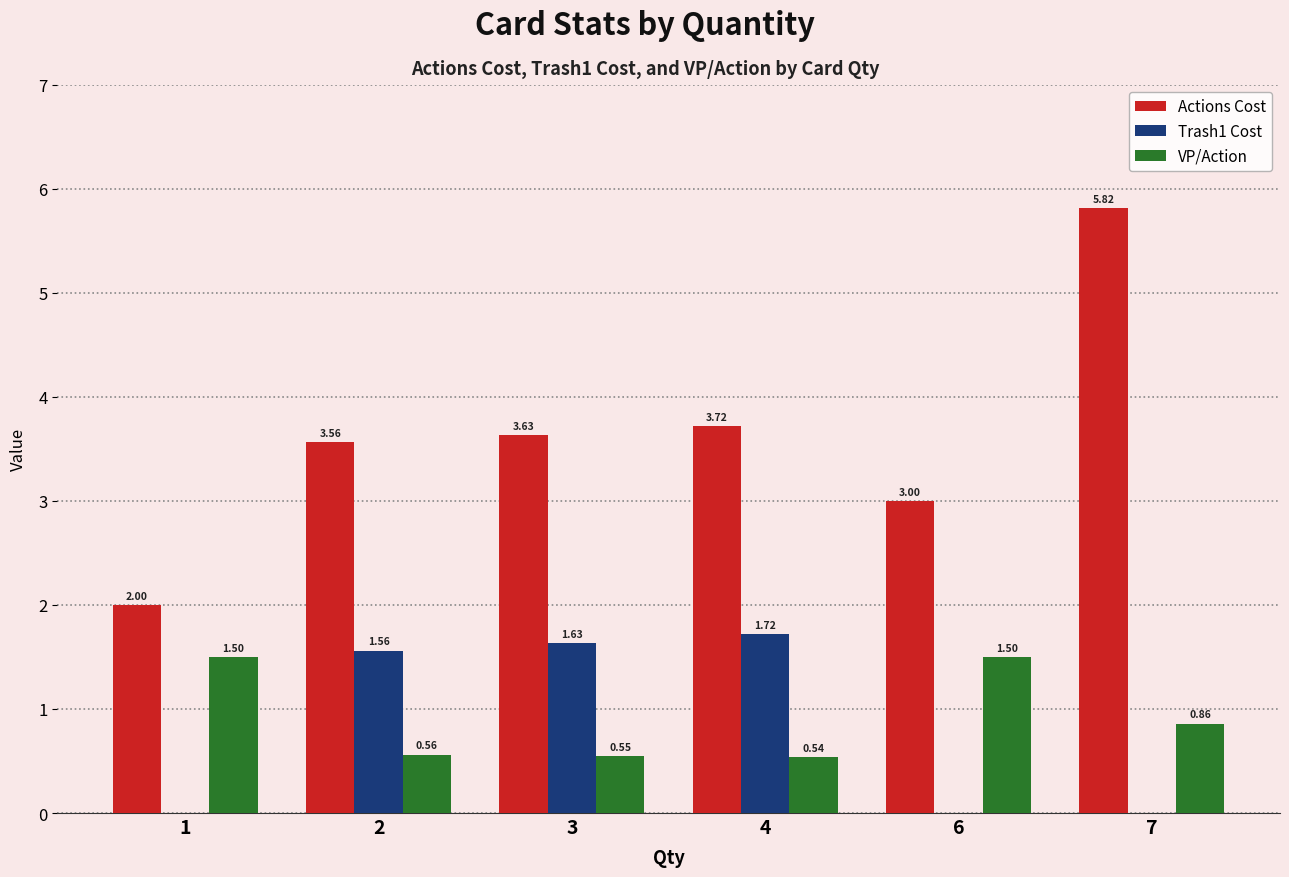

What is the total value across all series at 6?

4.5